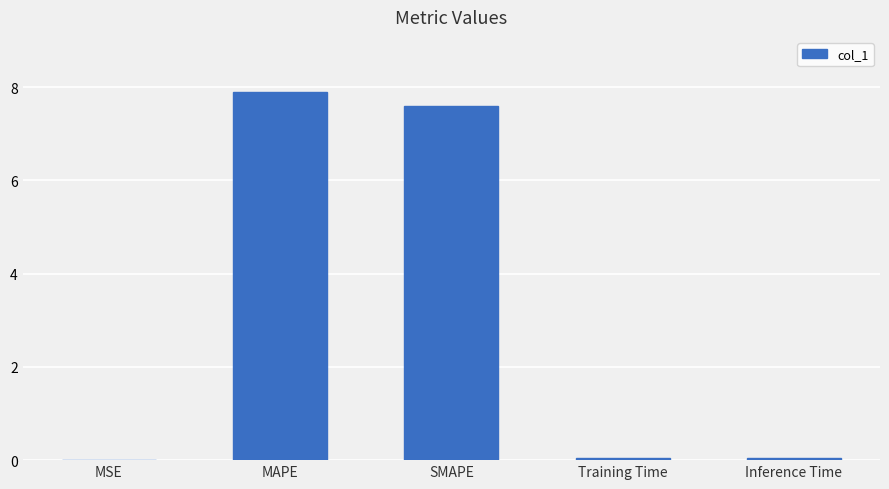

Which has a higher value, MAPE or Training Time?

MAPE